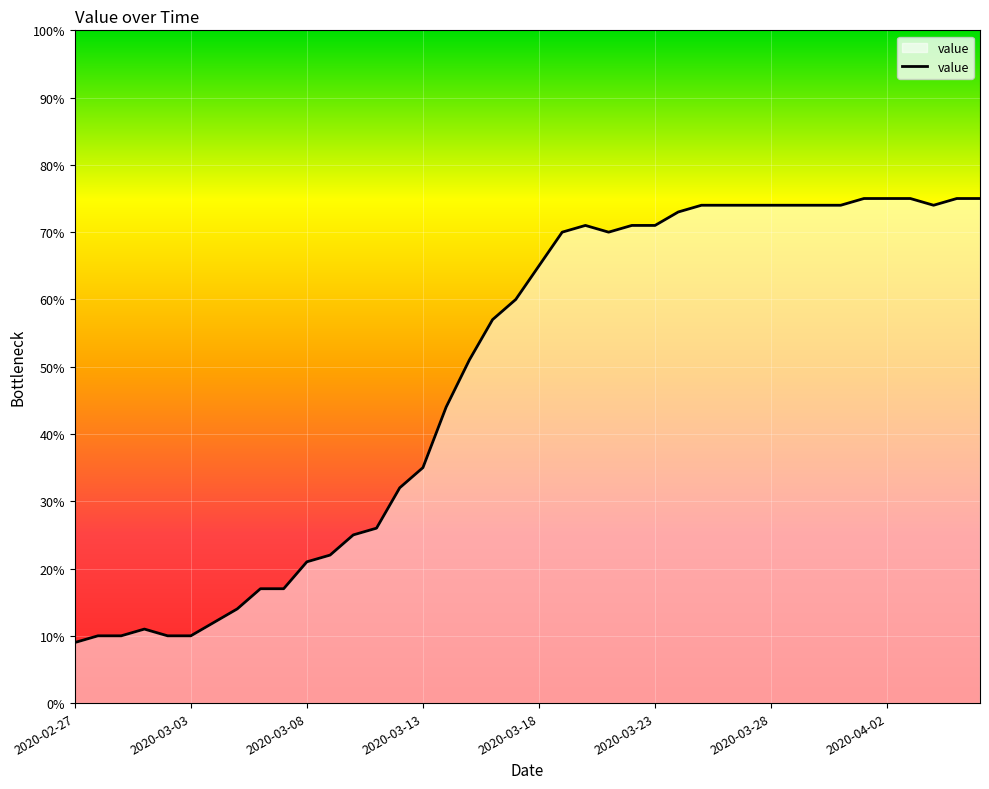

What is the difference between the maximum and minimum values?

66